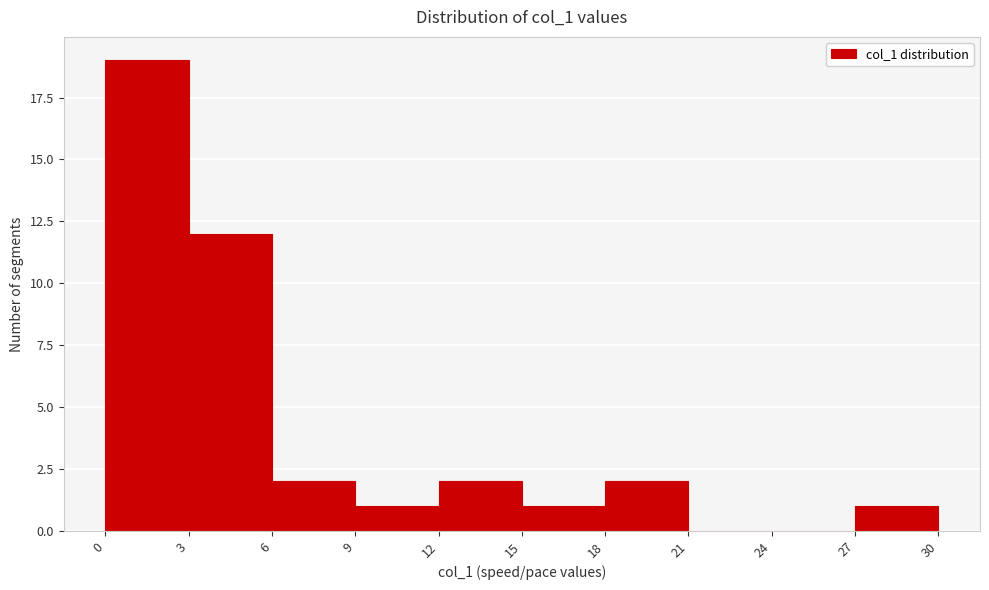

How tall is the bar that spans 0 to 3 on the x-axis? The values are not printed on the chart, so give them approximately, as read against the axis.

19